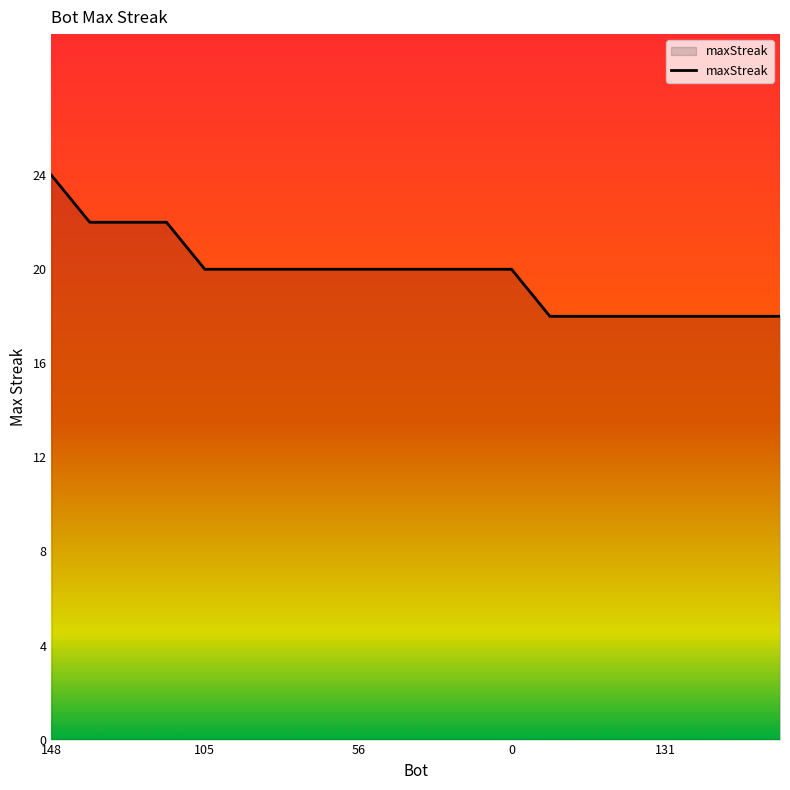

What is the greatest value displayed?

24